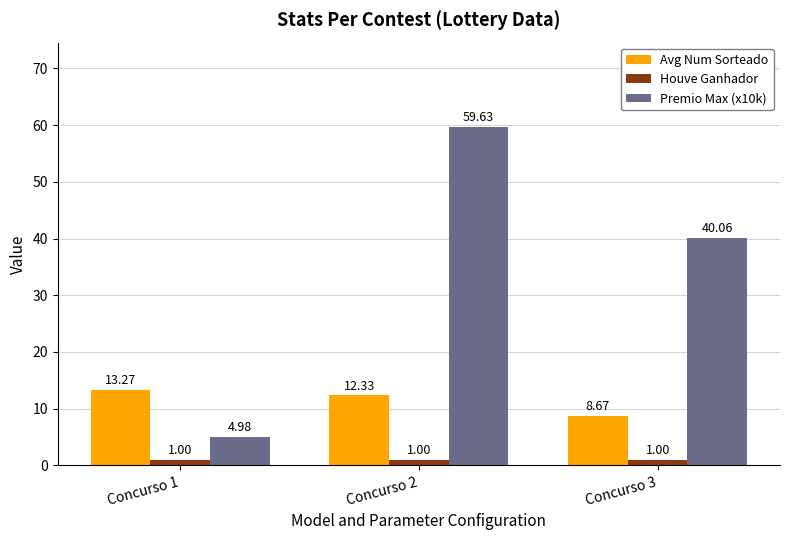

What is the maximum value for Premio Max (x10k)?

59.6